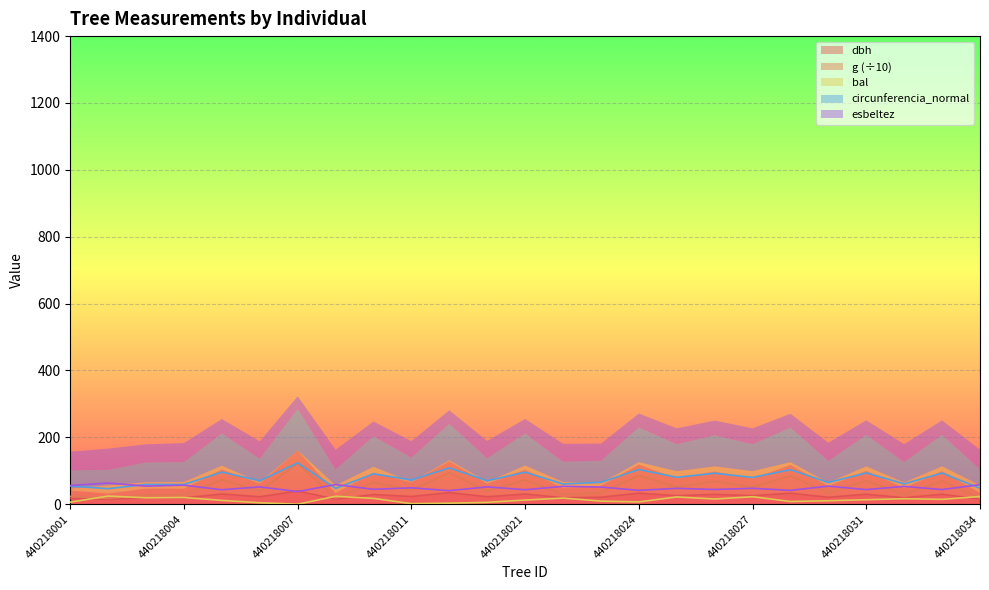

At 440218010, list the series in order from smallest to largest.

bal, dbh, esbeltez, g, circunferencia_normal